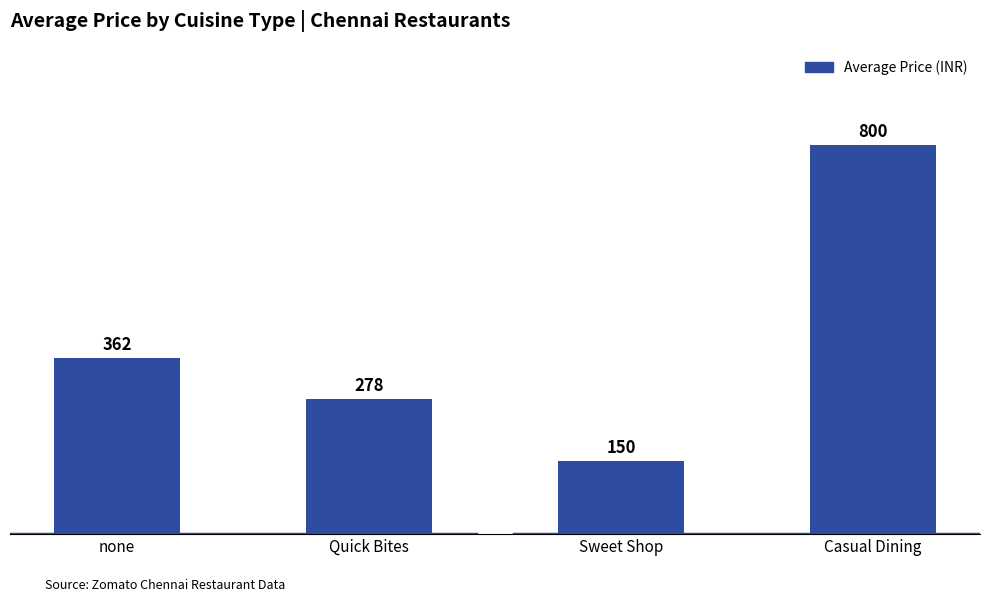

What is the minimum value shown in the chart?

150.0